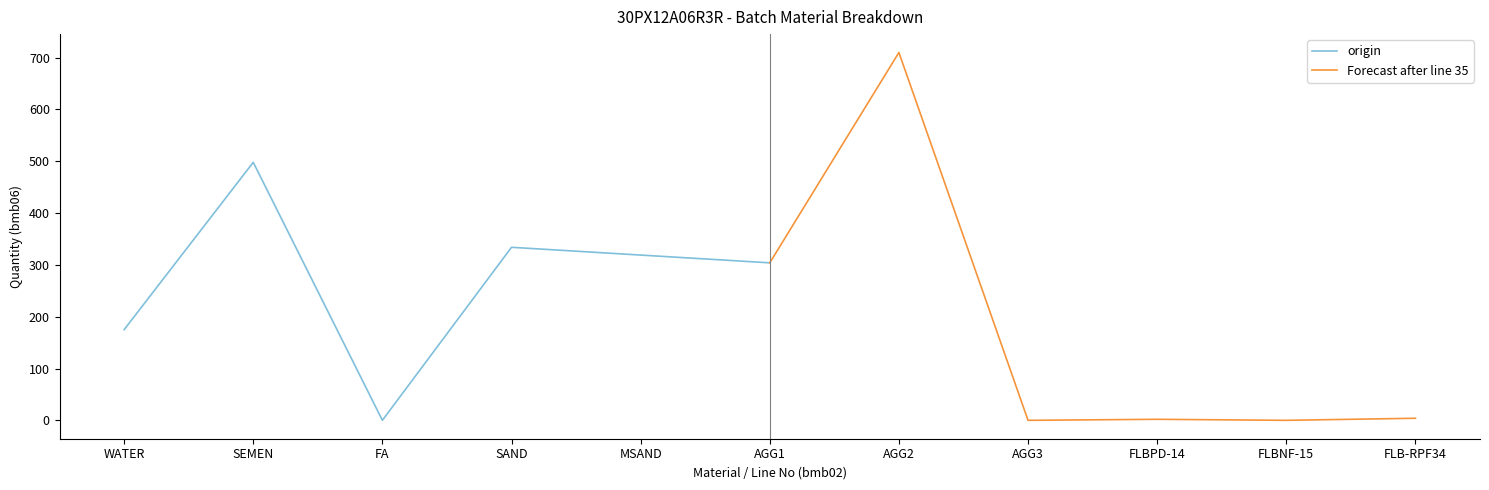

In origin, how many points are lower than both neighbors (excluding endpoints)?

1